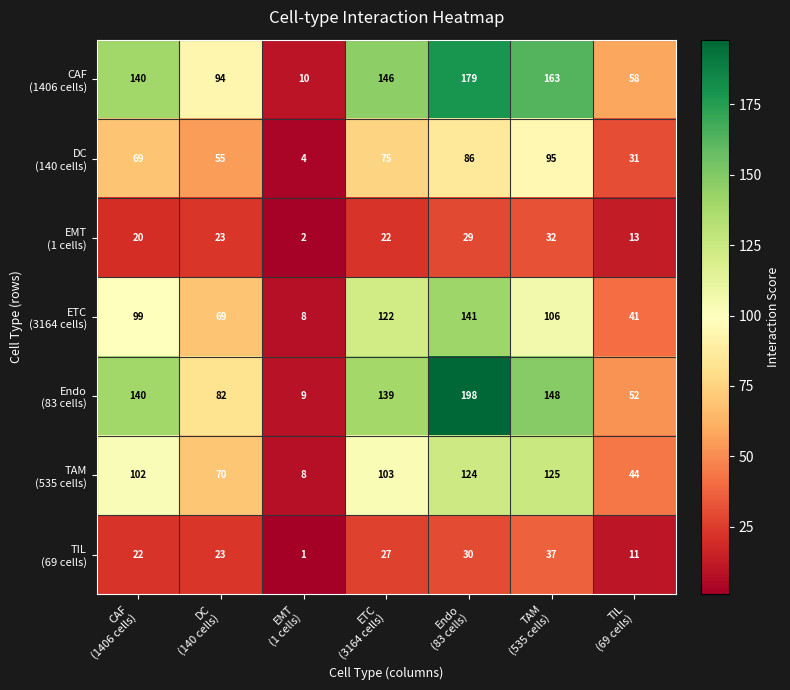

At how many categories does at least one series exceed 90?

5